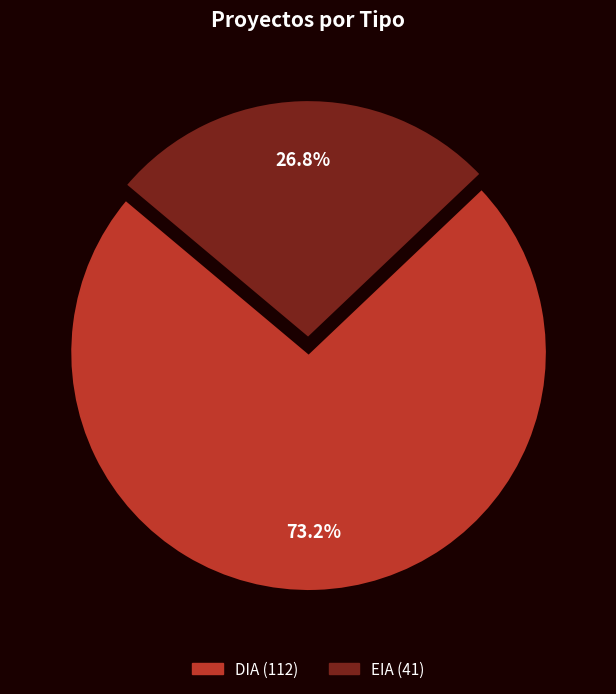

What percentage is the EIA slice, to the nearest percent?

27%